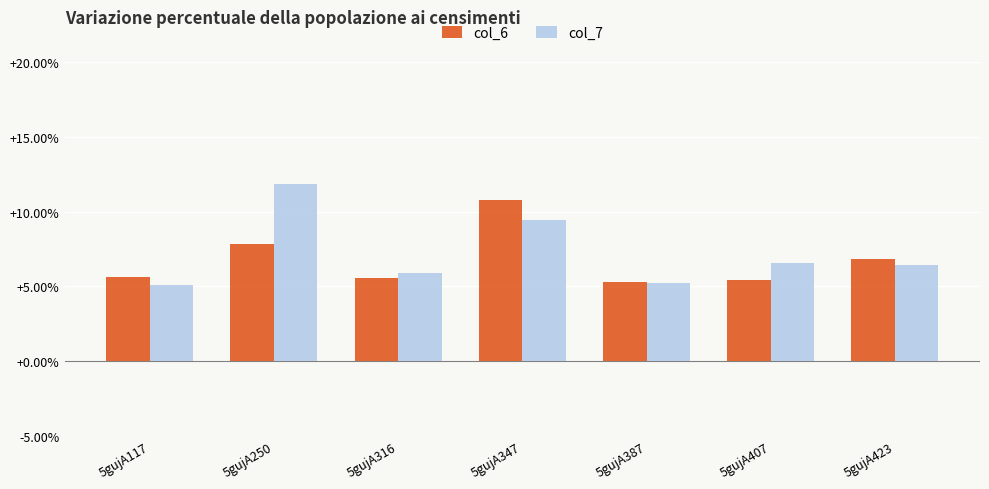

What is the average value of the col_6 series?

6.8